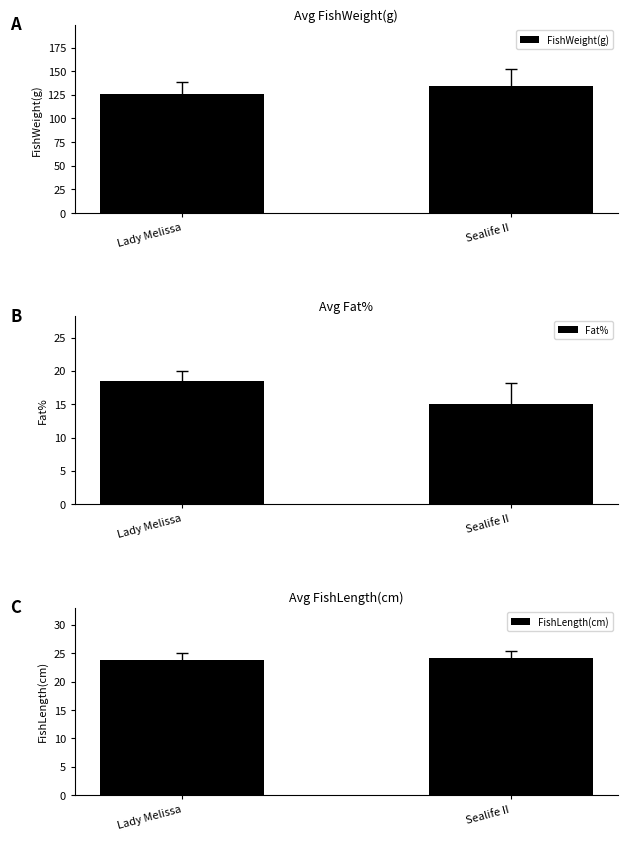

What is the sum of the Fat% values at Lady Melissa and Sealife II?

33.4